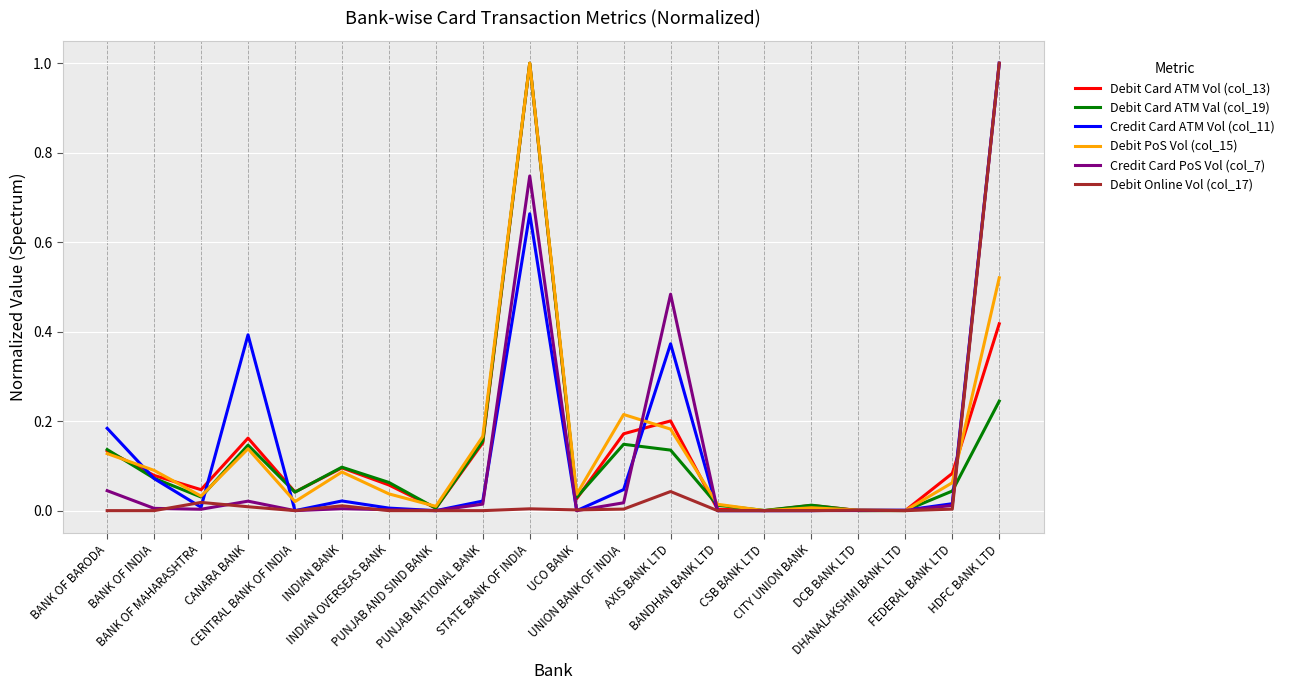

What is the highest value of the Credit Card PoS Vol (col_7) series?

1.0